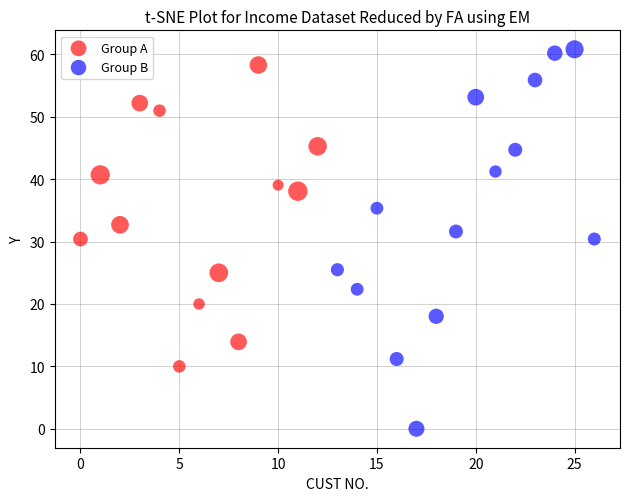

Which series has the largest Y range (max minus min)?

Group B